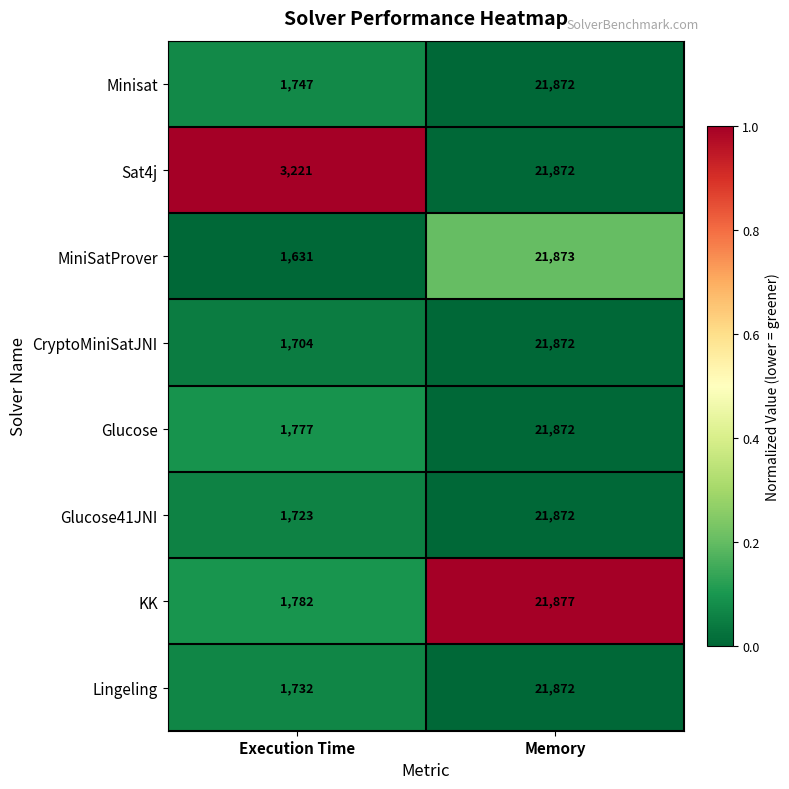

Which category has the highest value in the Sat4j series?

Memory